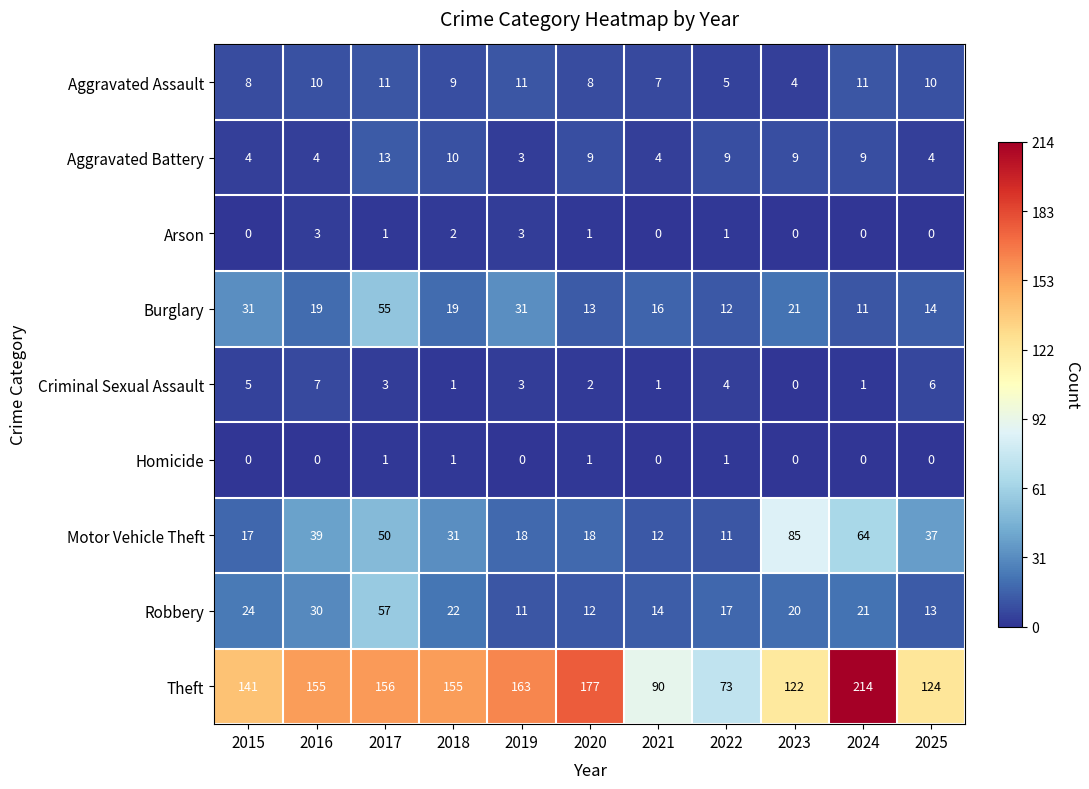

What is the highest value of the Theft series?

214